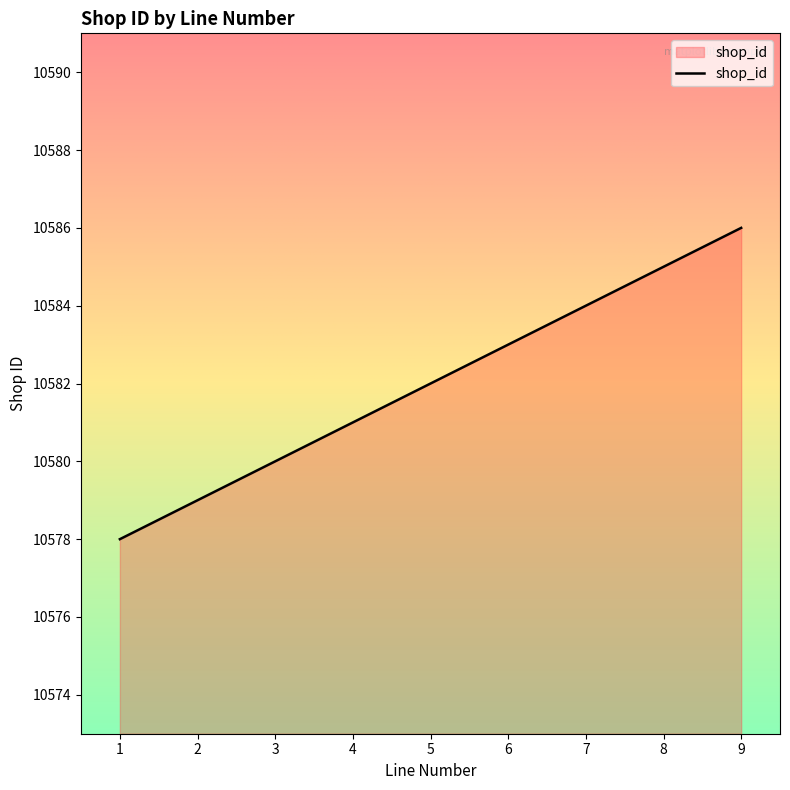

How many series are shown in this chart?

1